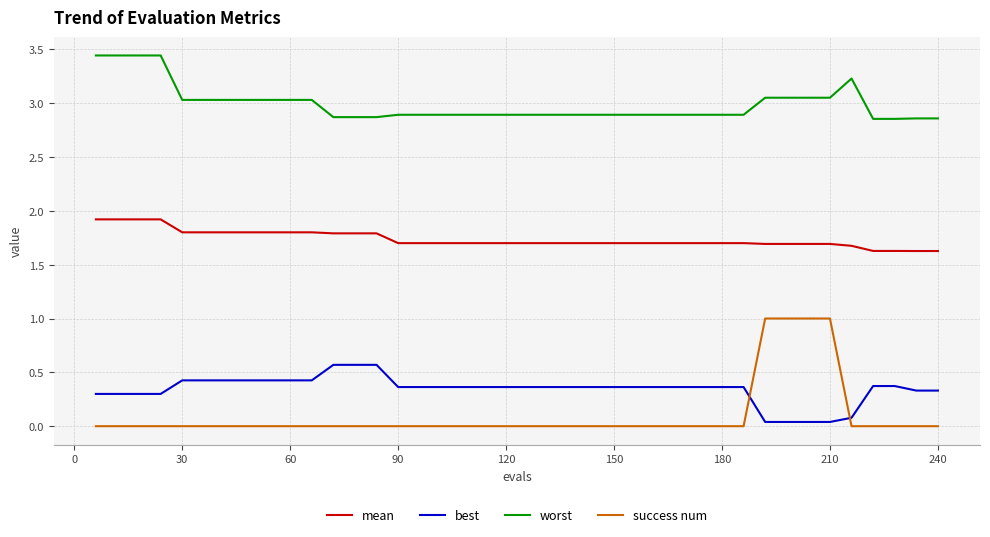

How many success num values are between 0 and 1?

40